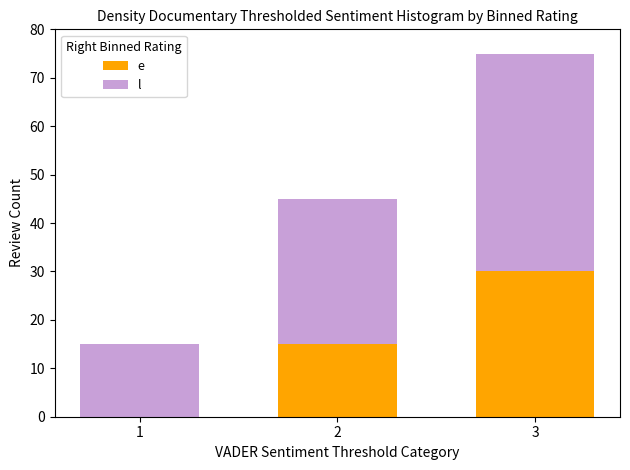

At which category is the sum across all series the highest?

3